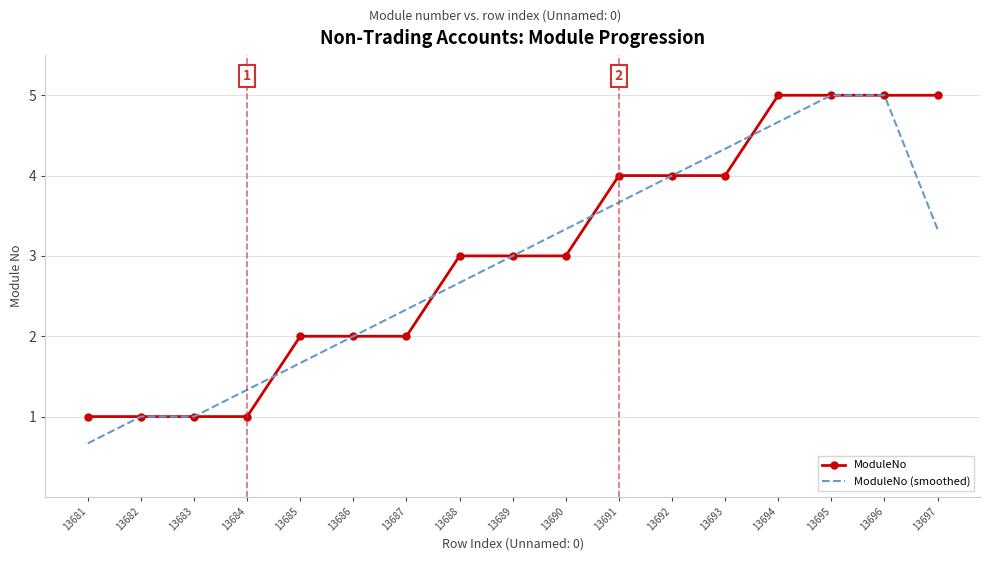

Is the value of ModuleNo (smoothed) at 13689 greater than the value of ModuleNo at 13681?

Yes